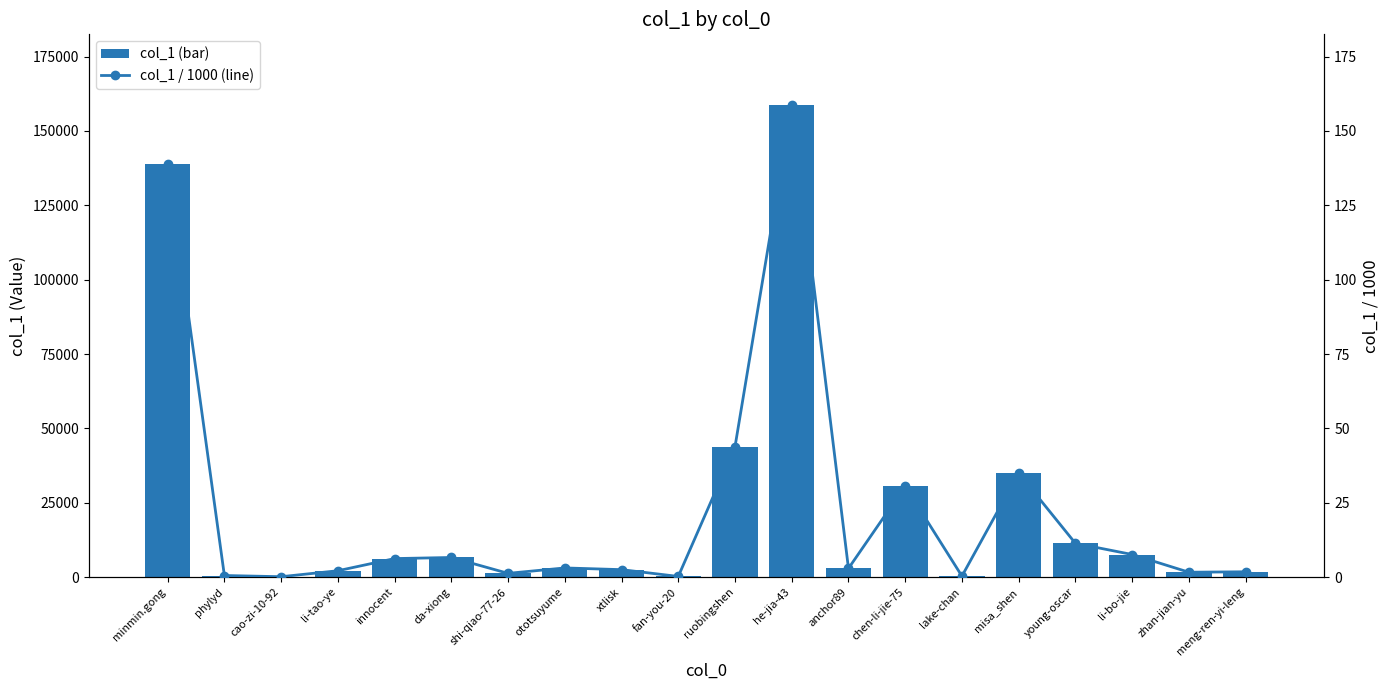

What are all the series names shown in the legend?

col_1 (bar), col_1 / 1000 (line)